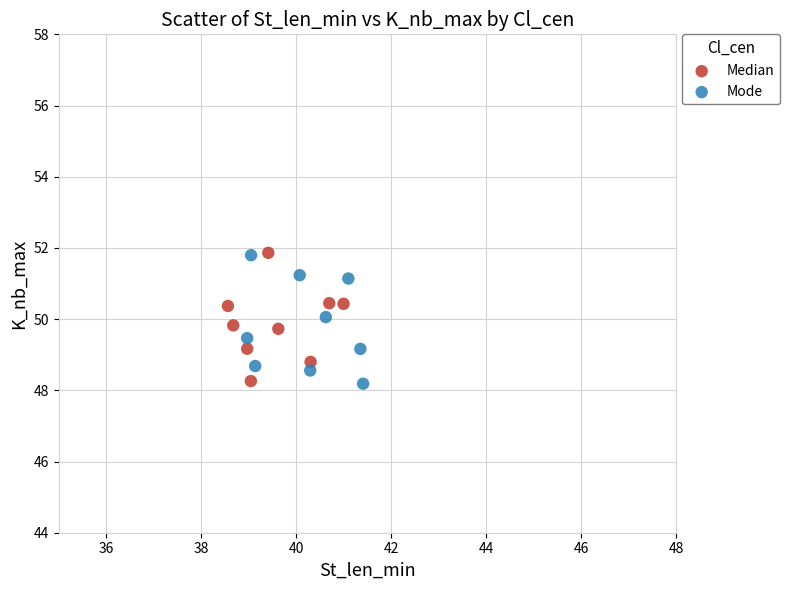

What are all the series names shown in the legend?

Median, Mode